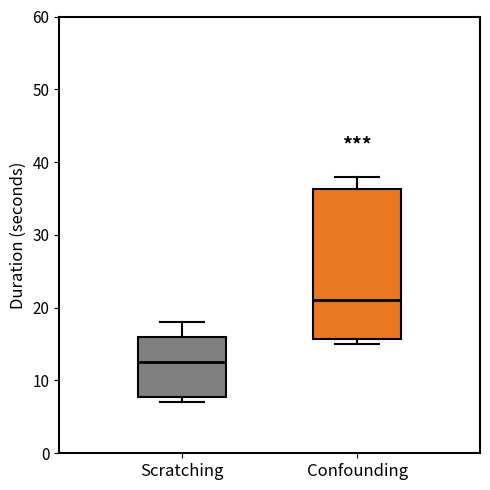

Which box's median line is the lowest?

Scratching